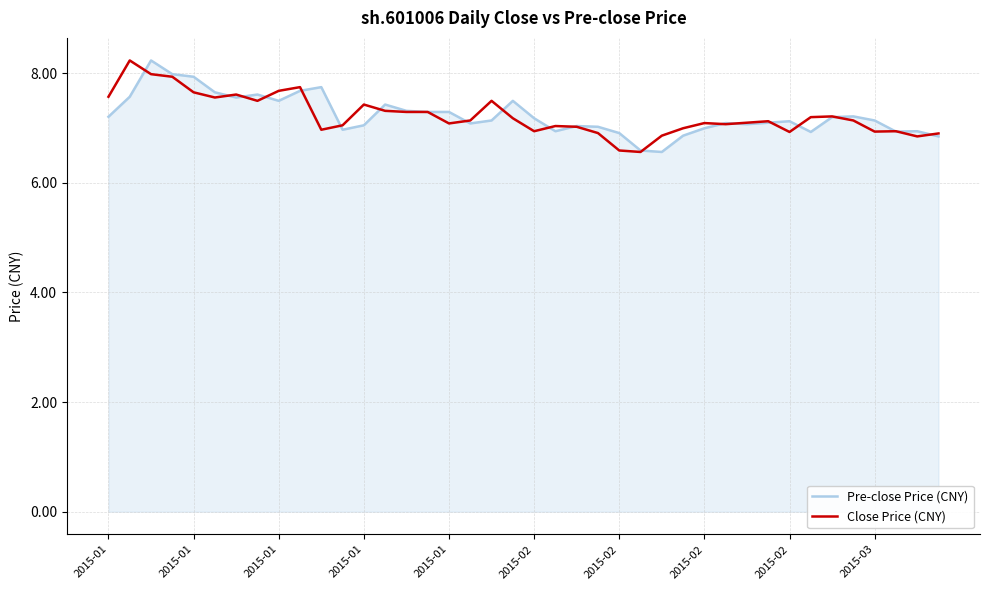

What is the lowest value of the Pre-close Price (CNY) series?

6.6